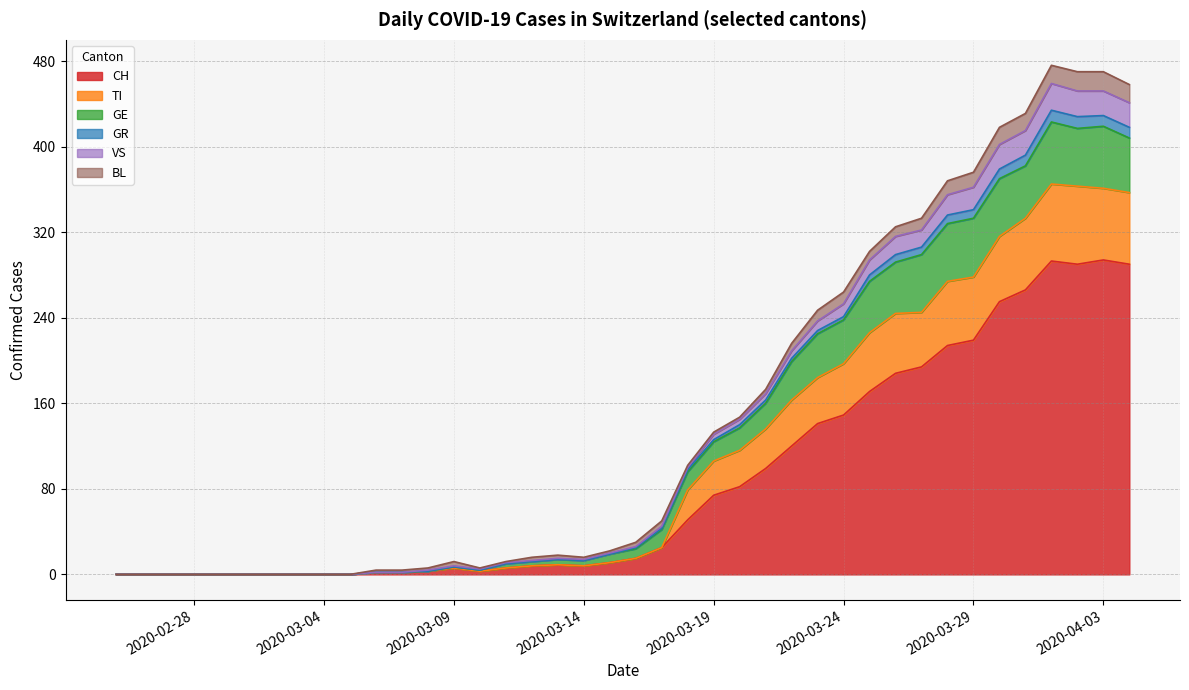

What is the highest value of the CH series?

294